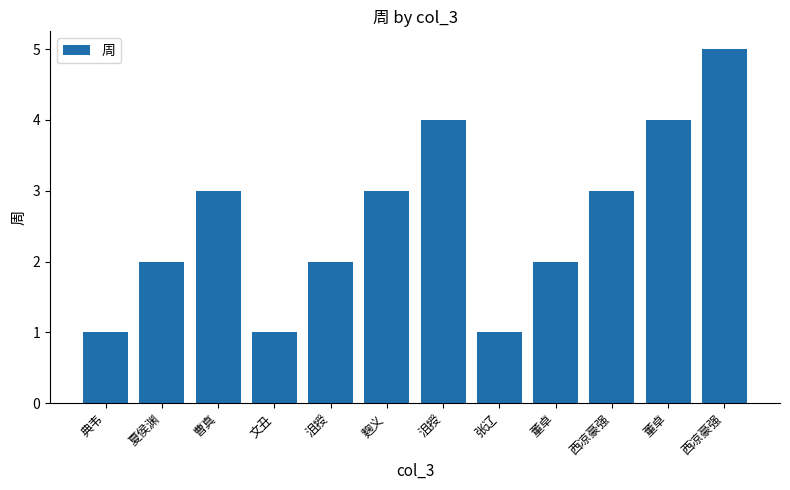

Reading left to right, extract all data points from this chart.

典韦=1	夏侯渊=2	曹真=3	文丑=1	沮授=2	麴义=3	沮授=4	张辽=1	董卓=2	西凉豪强=3	董卓=4	西凉豪强=5